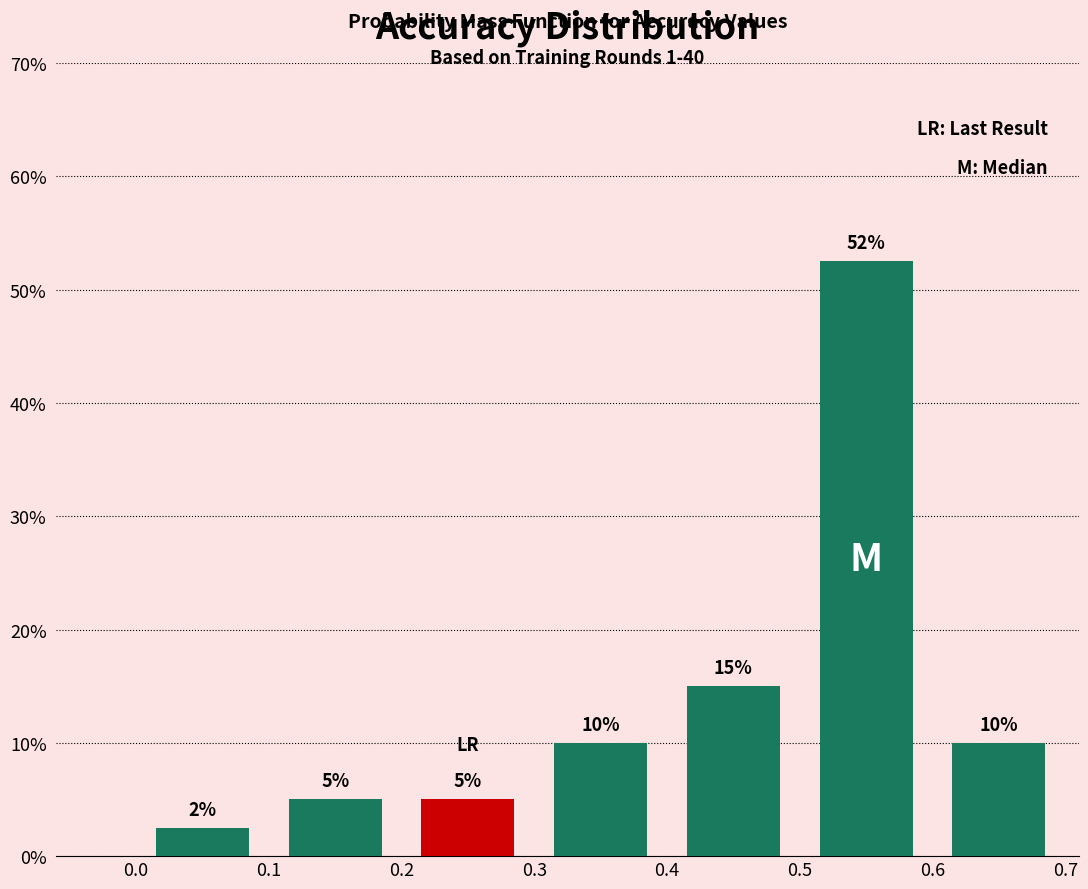

Which range on the x-axis has the tallest bar?

0.5 to 0.6